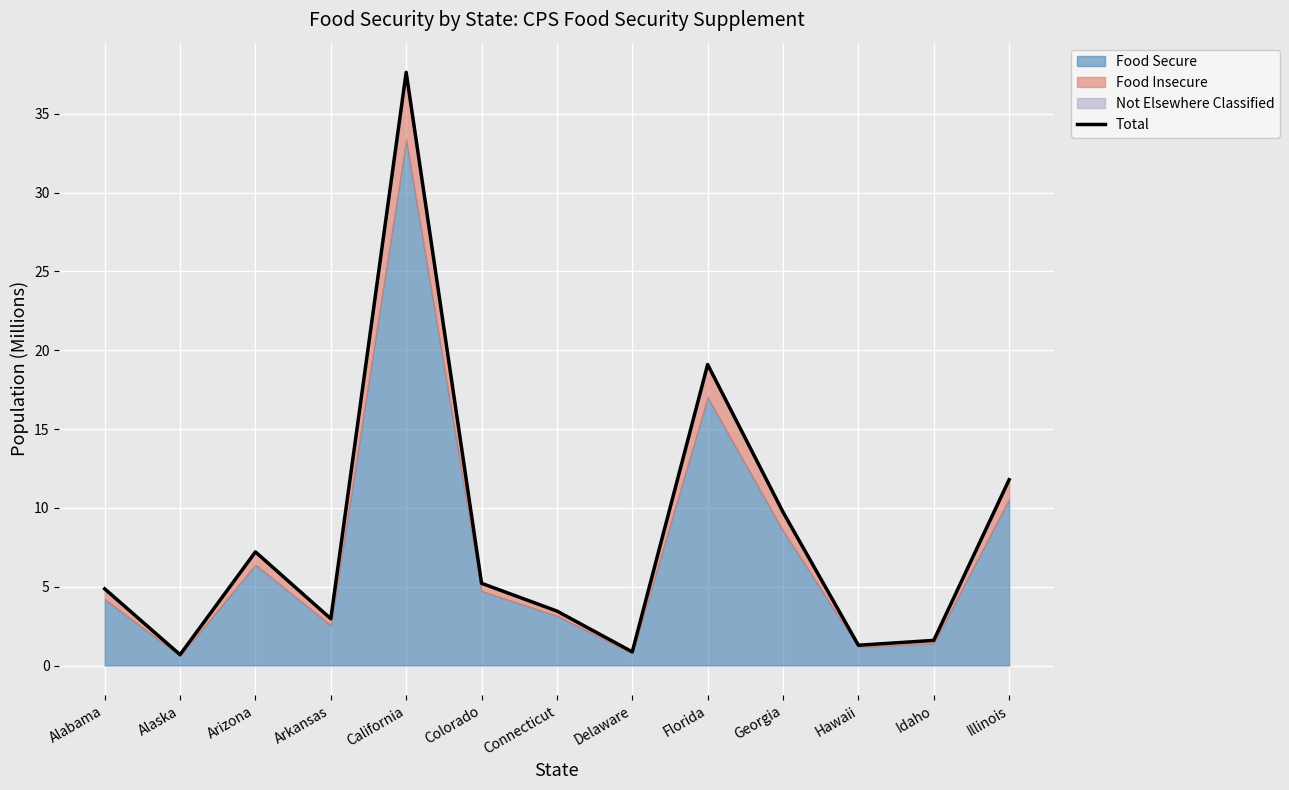

Is it true that the value at Colorado is 1.8?

False